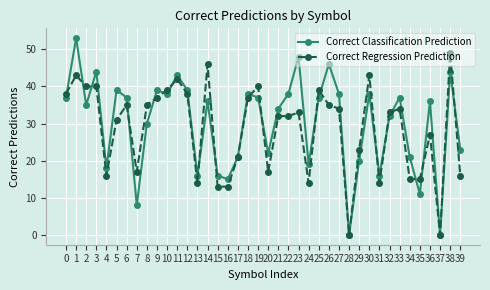

Count the number of categories in the chart.

40